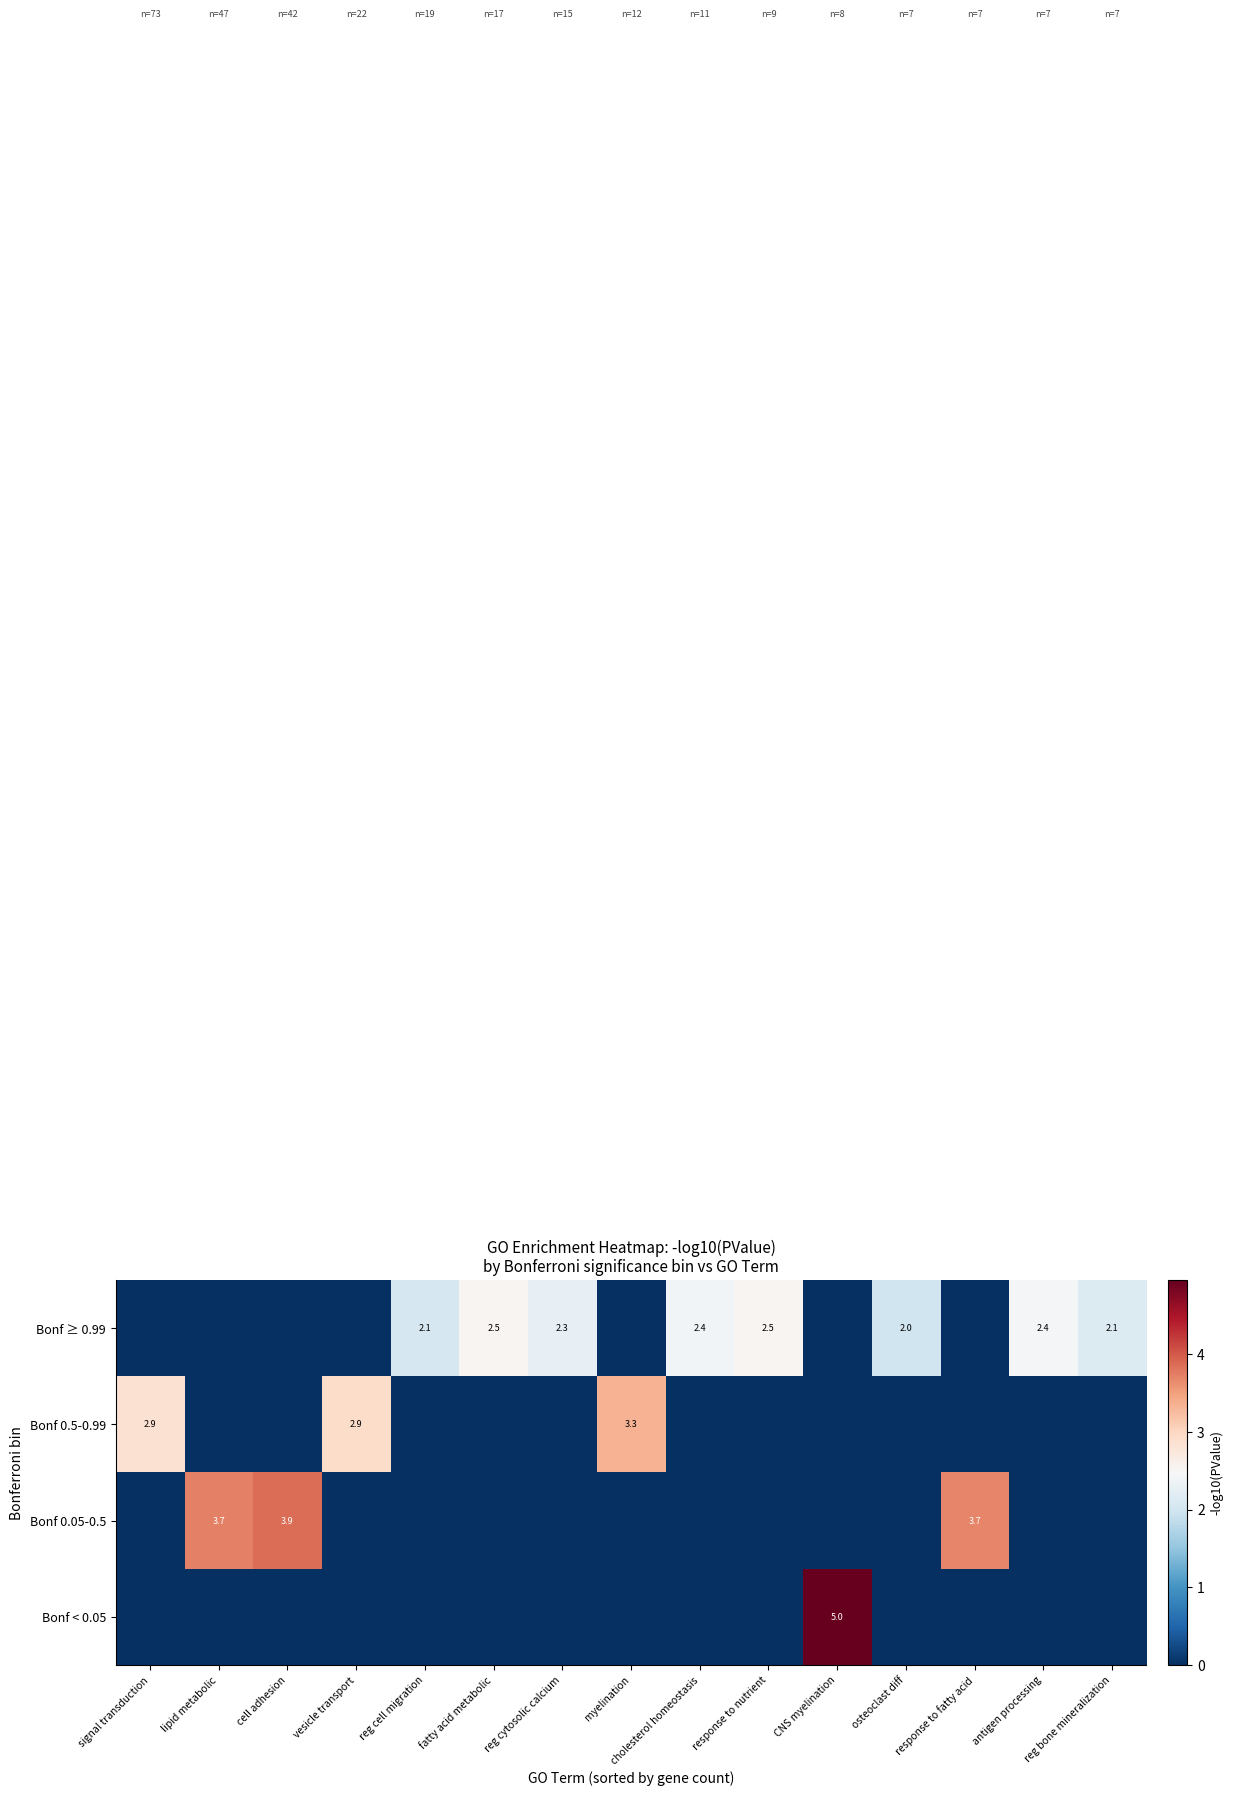

Which has a higher value, signal transduction or reg bone mineralization?

signal transduction